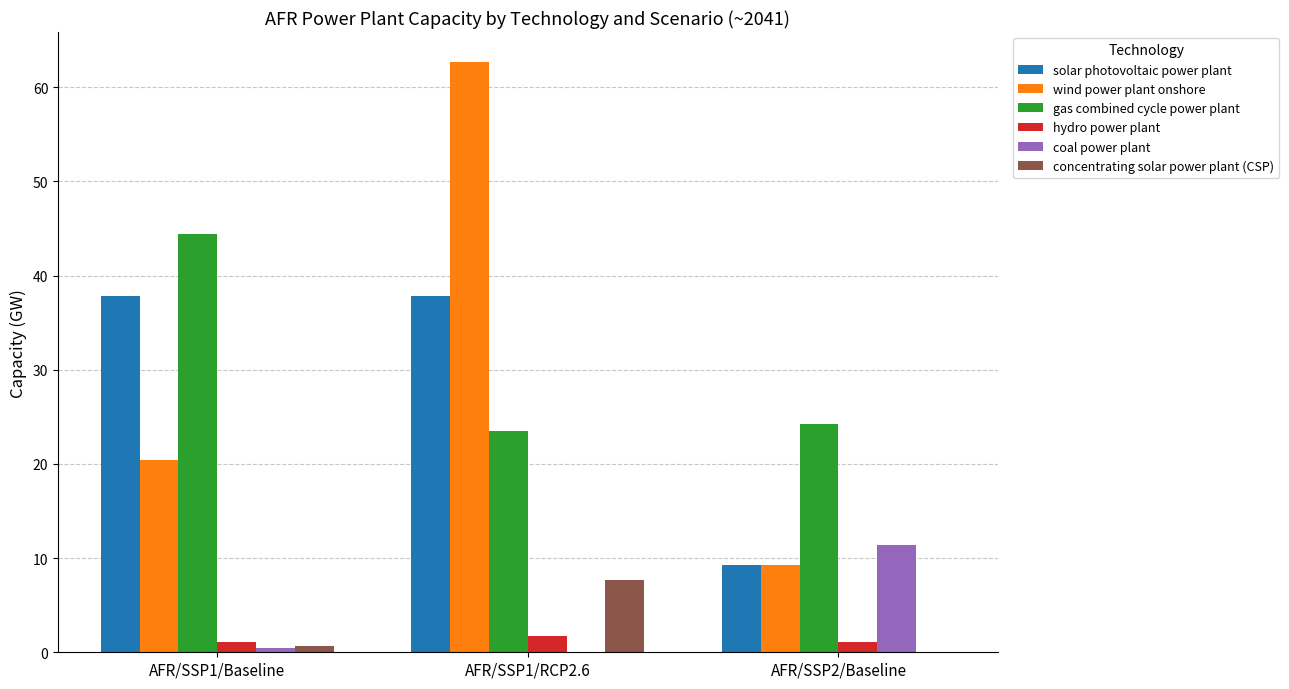

At which category does the chart reach its peak across all series?

AFR/SSP1/RCP2.6